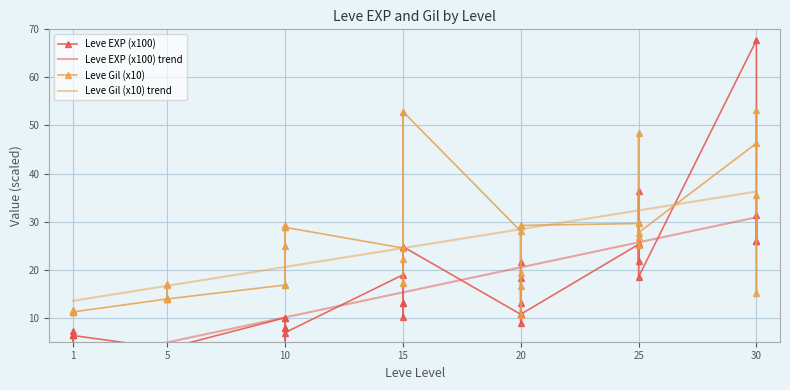

How many categories are shown in the chart?

40